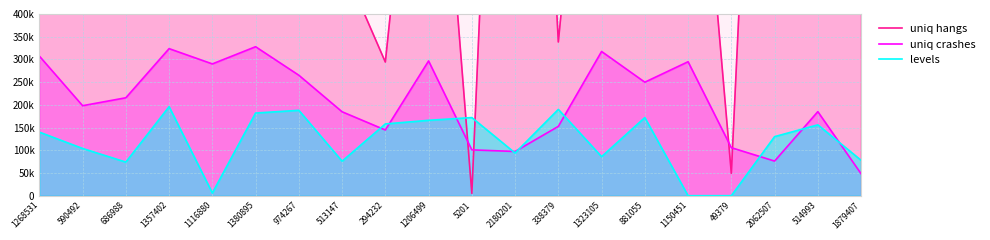

What is the average value of the uniq hangs series?

988702